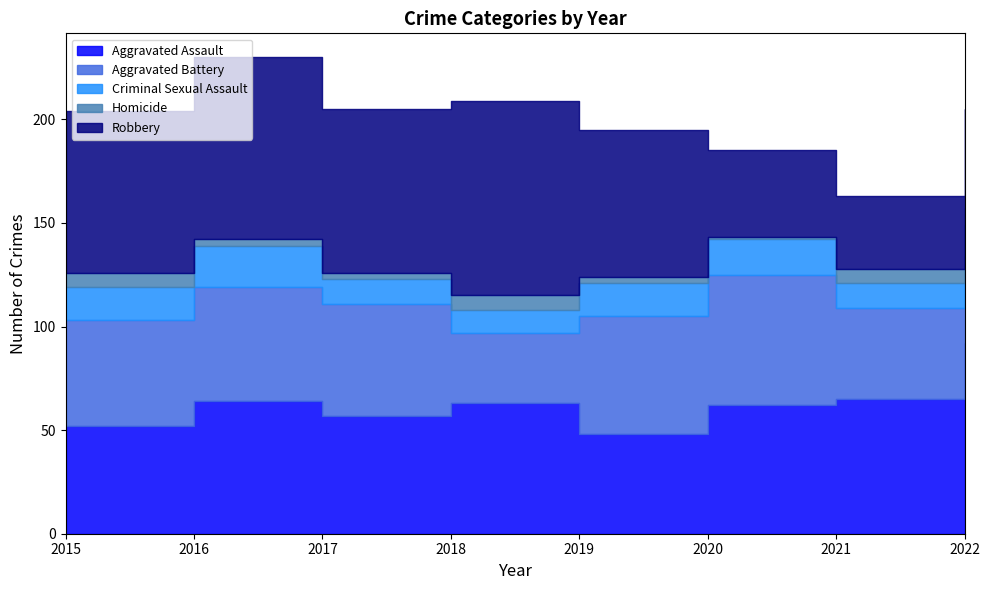

True or false: Criminal Sexual Assault and Robbery intersect in this chart.

False